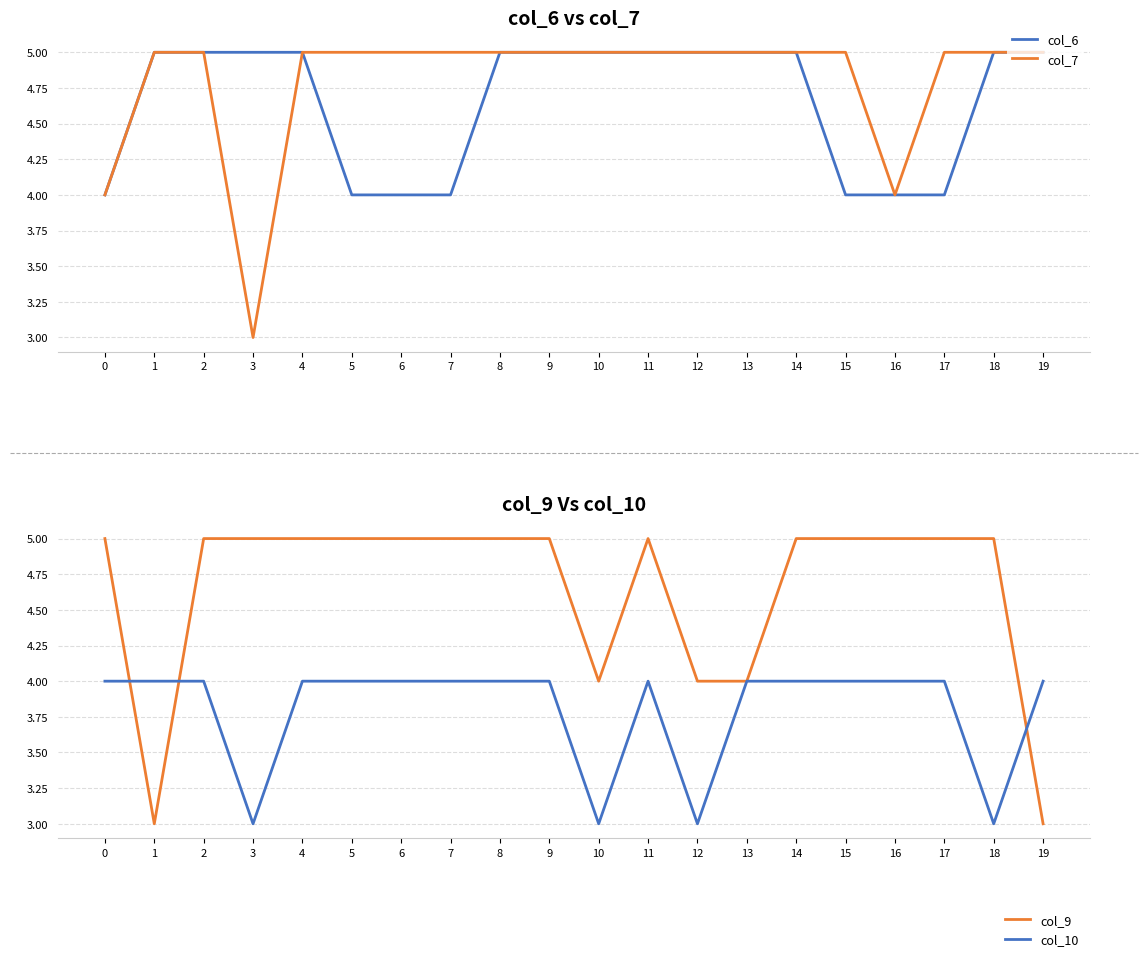

Reading right to left, transcribe all the data shown in this chart.

col_6: 19=5	18=5	17=4	16=4	15=4	14=5	13=5	12=5	11=5	10=5	9=5	8=5	7=4	6=4	5=4	4=5	3=5	2=5	1=5	0=4
col_7: 19=5	18=5	17=5	16=4	15=5	14=5	13=5	12=5	11=5	10=5	9=5	8=5	7=5	6=5	5=5	4=5	3=3	2=5	1=5	0=4
col_9: 19=3	18=5	17=5	16=5	15=5	14=5	13=4	12=4	11=5	10=4	9=5	8=5	7=5	6=5	5=5	4=5	3=5	2=5	1=3	0=5
col_10: 19=4	18=3	17=4	16=4	15=4	14=4	13=4	12=3	11=4	10=3	9=4	8=4	7=4	6=4	5=4	4=4	3=3	2=4	1=4	0=4